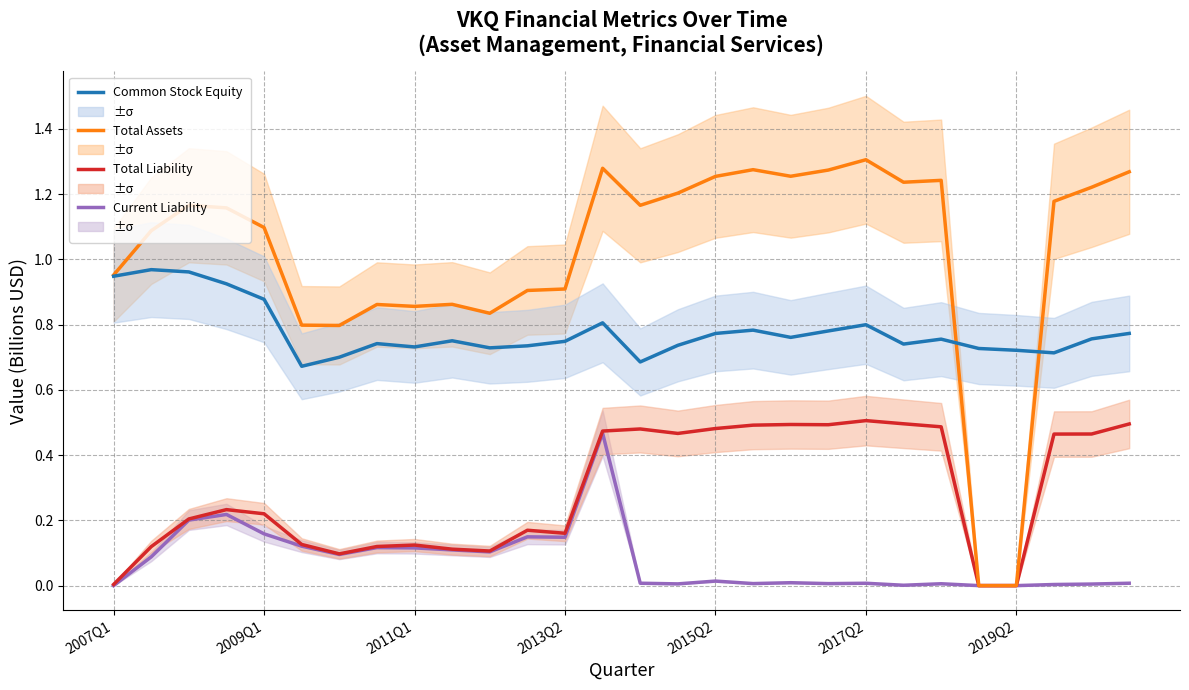

True or false: Total Assets and Current Liability cross at least once.

False